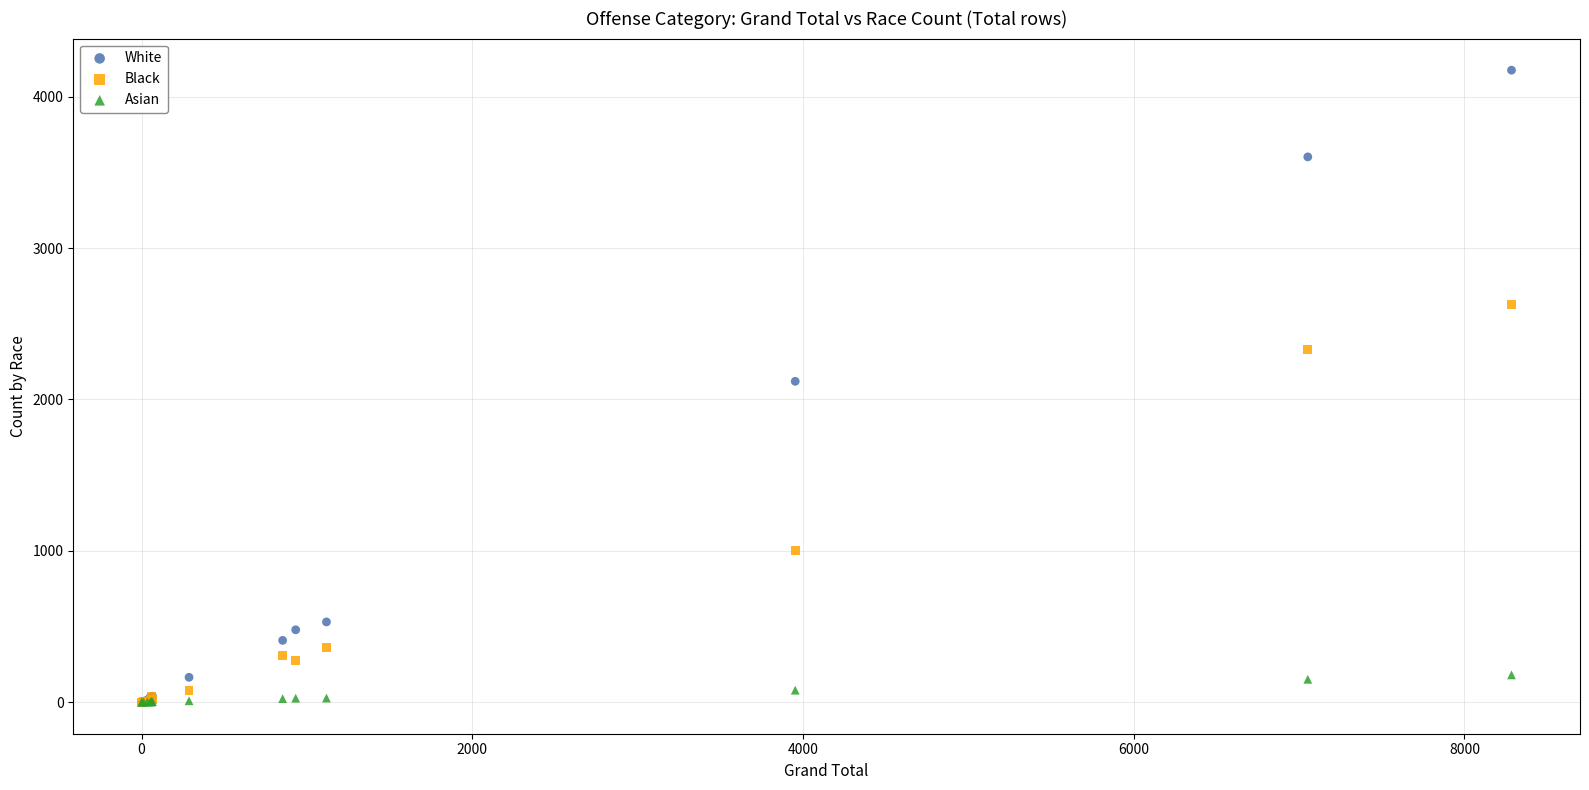

In the Black series, what Y value is closest to 1315?

1000